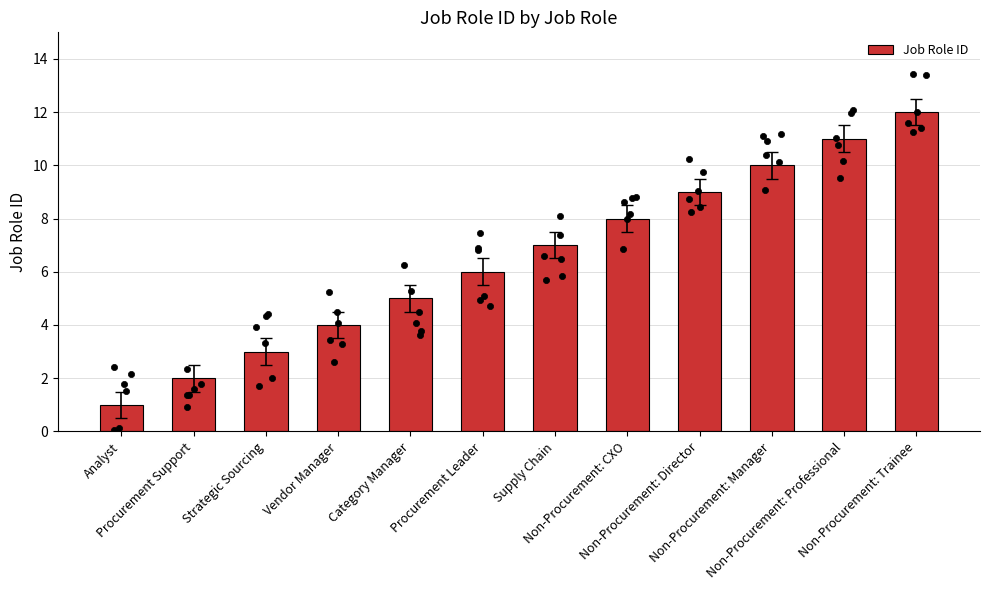

Which has a higher value, Non-Procurement: Trainee or Procurement Support?

Non-Procurement: Trainee